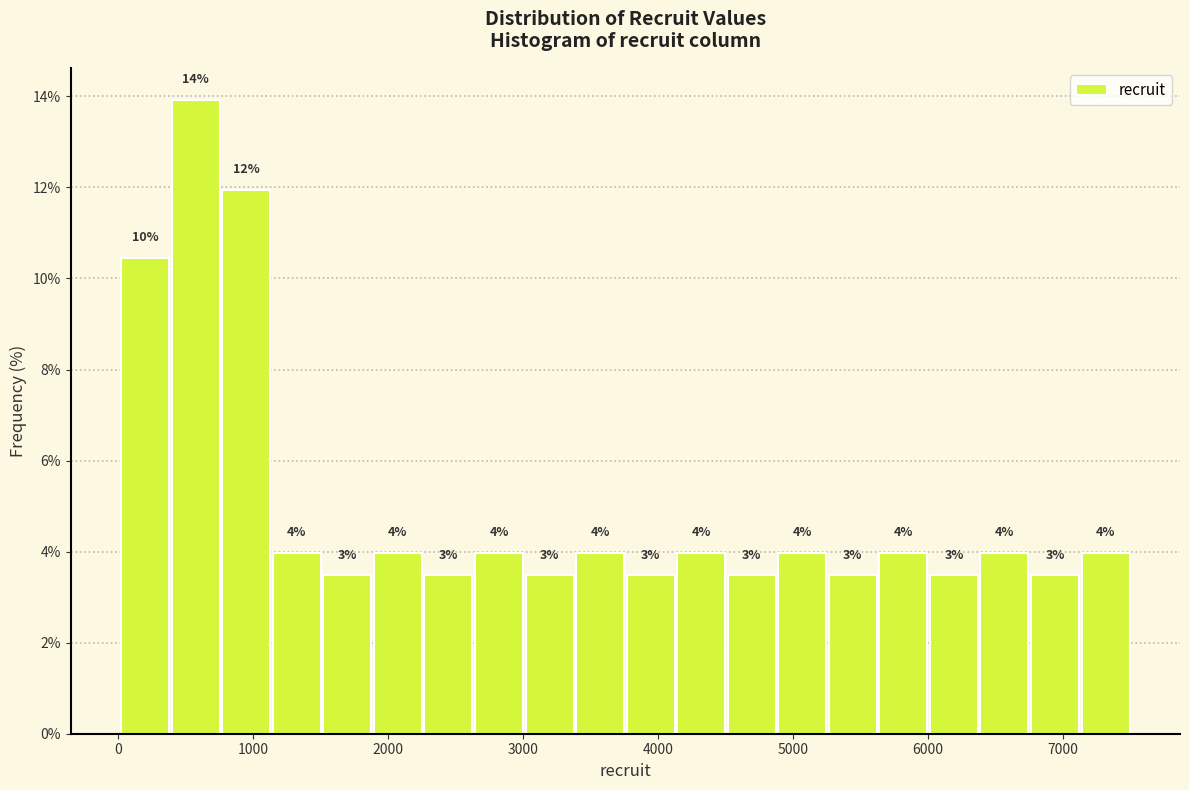

Read against the x-axis, roughly where is the centre of the tallest bar?

600